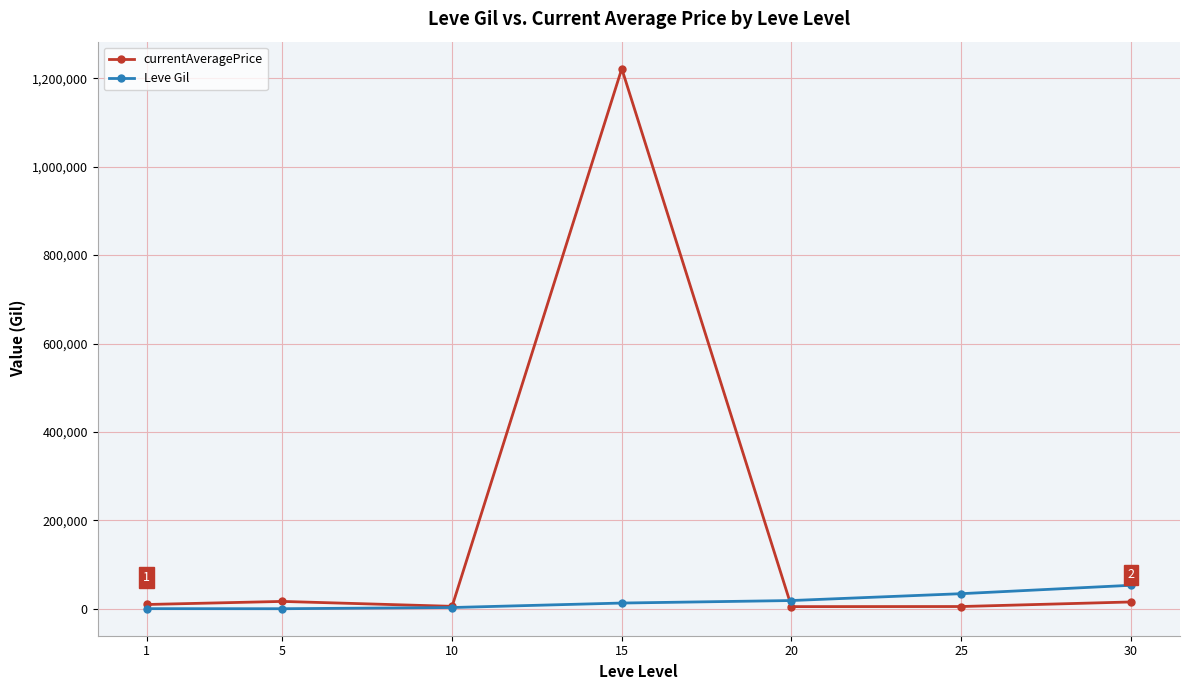

What is the average value of the currentAveragePrice series?

182780.4